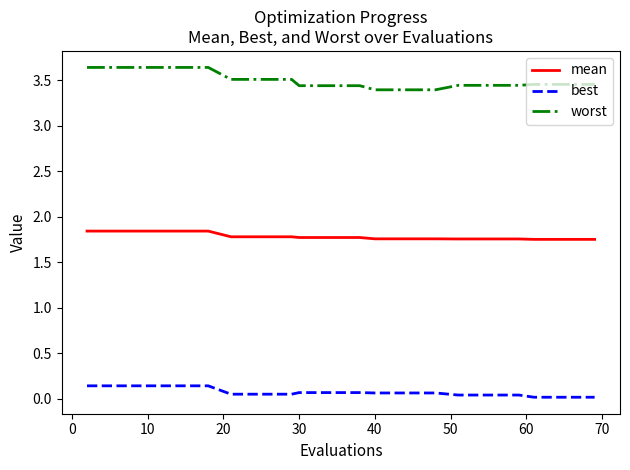

Rank the series by their average value, from highest to lowest.

worst, mean, best